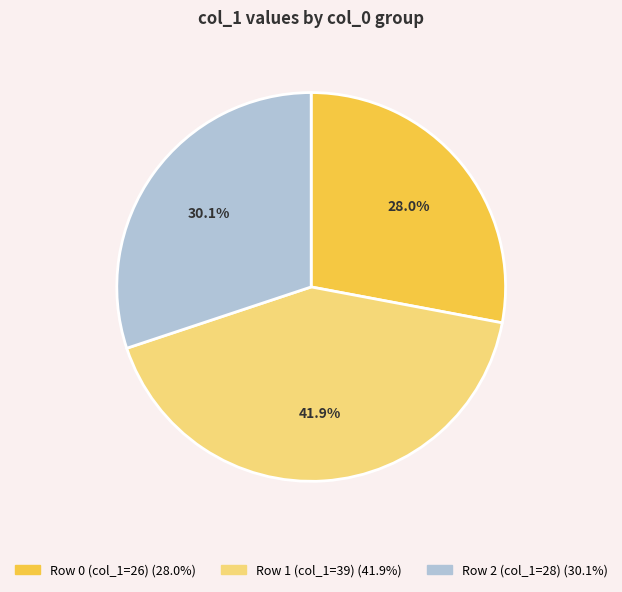

Is there any slice that represents more than half of the pie?

No